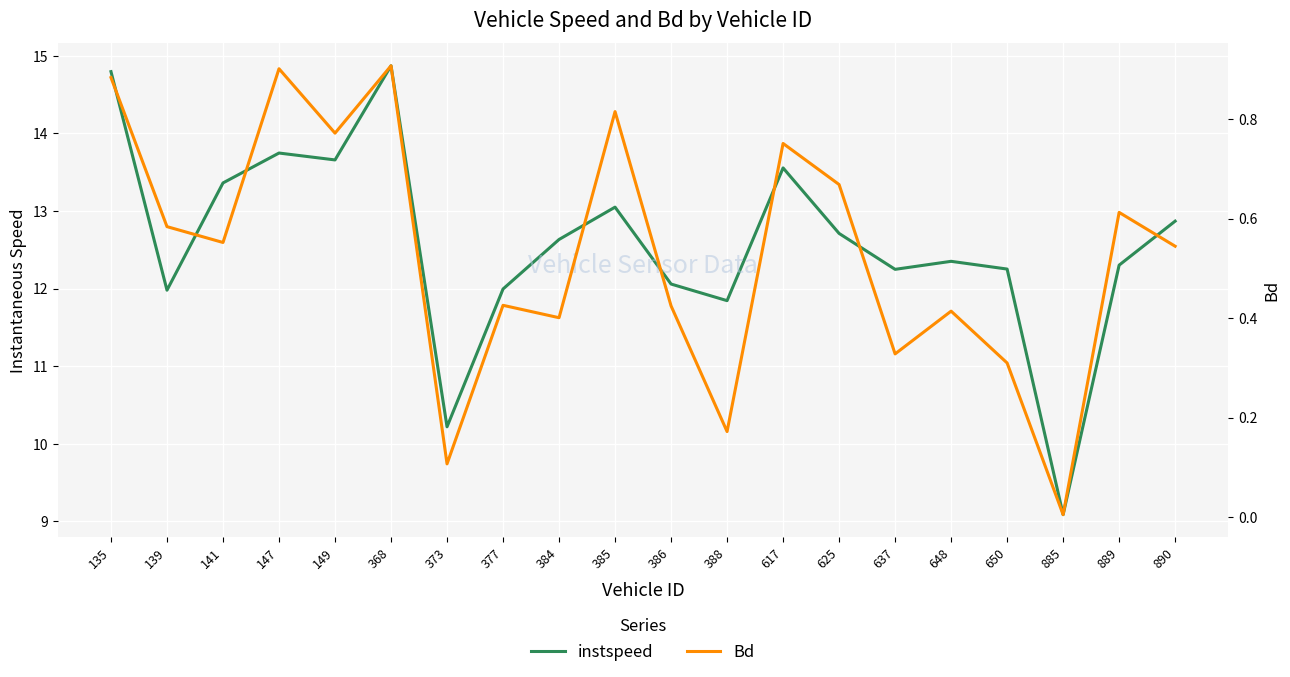

Count the number of data series in this chart.

2